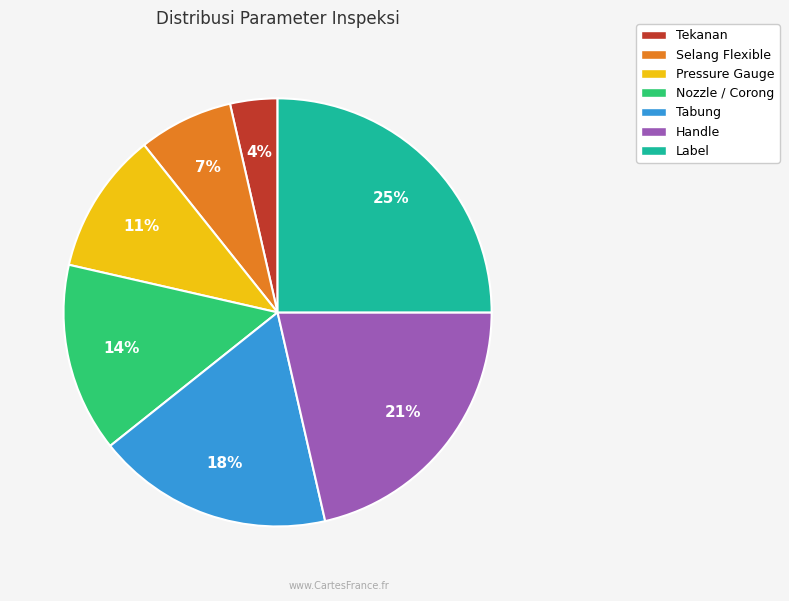

To the nearest percent, what percentage of the pie is Tekanan?

4%